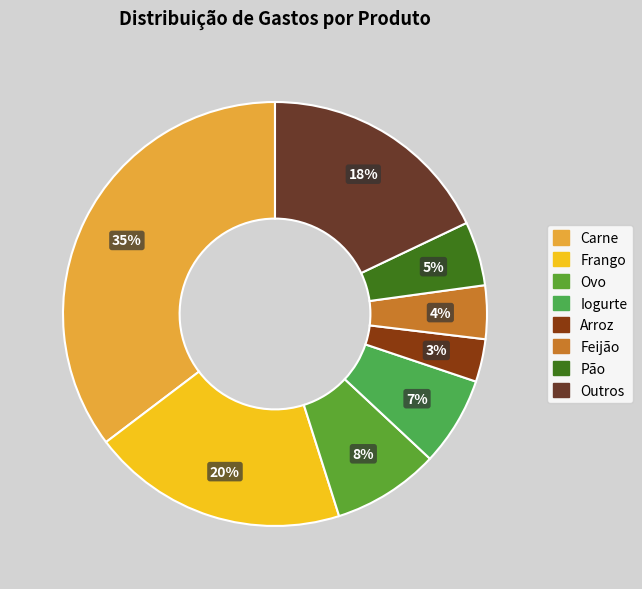

Does any single category account for the majority?

No